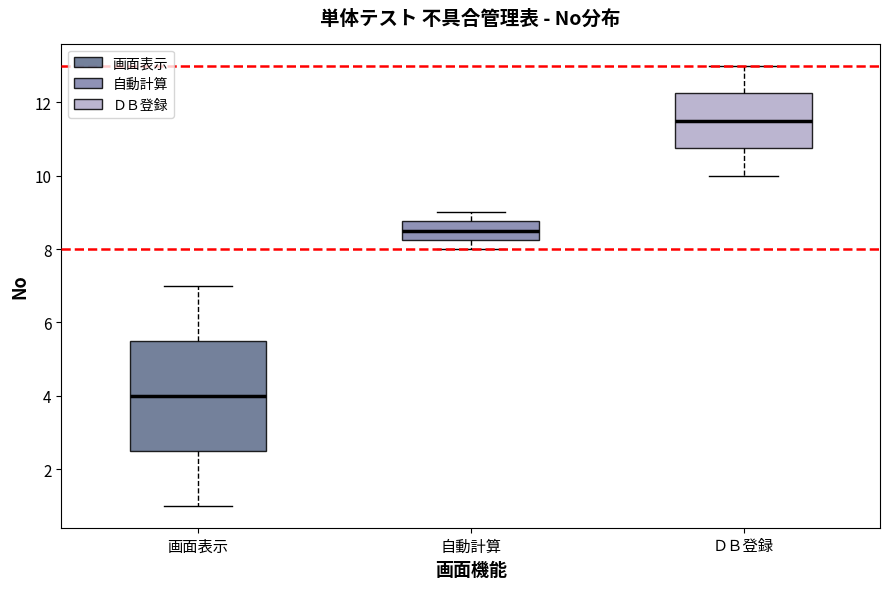

Where is the upper edge of the box for 画面表示 on the y-axis? The values are not printed on the chart, so give them approximately, as read against the axis.

5.6